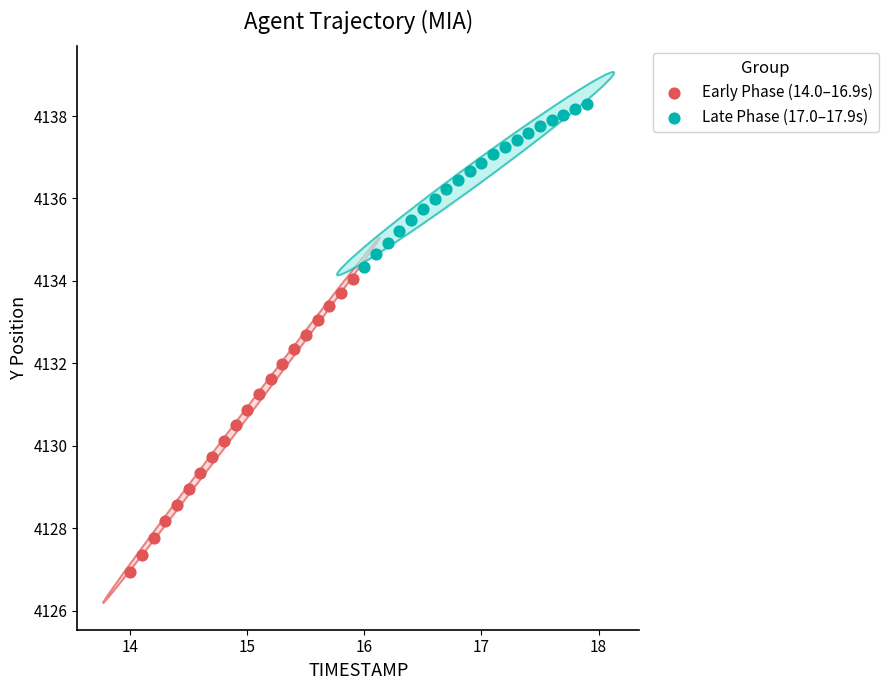

Which series reaches the maximum Y coordinate?

Late Phase (17.0–17.9s)